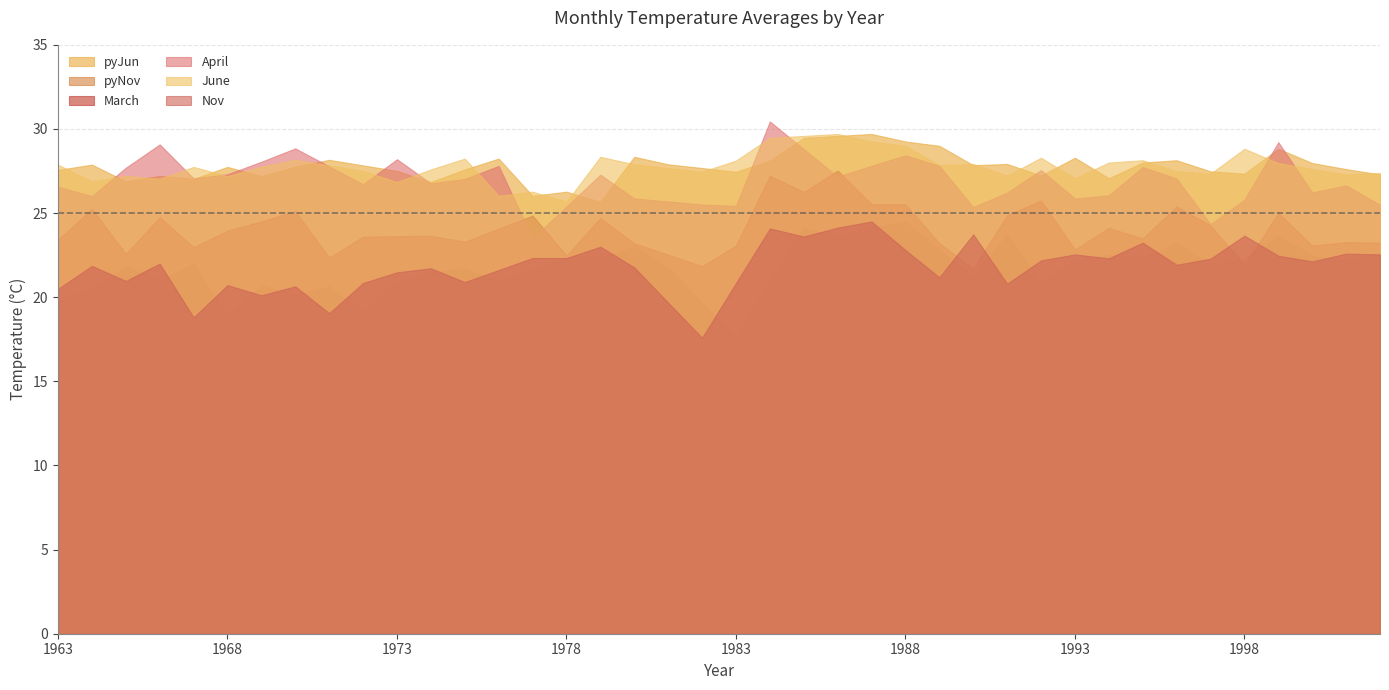

At which label is pyNov closest to 21?

1966